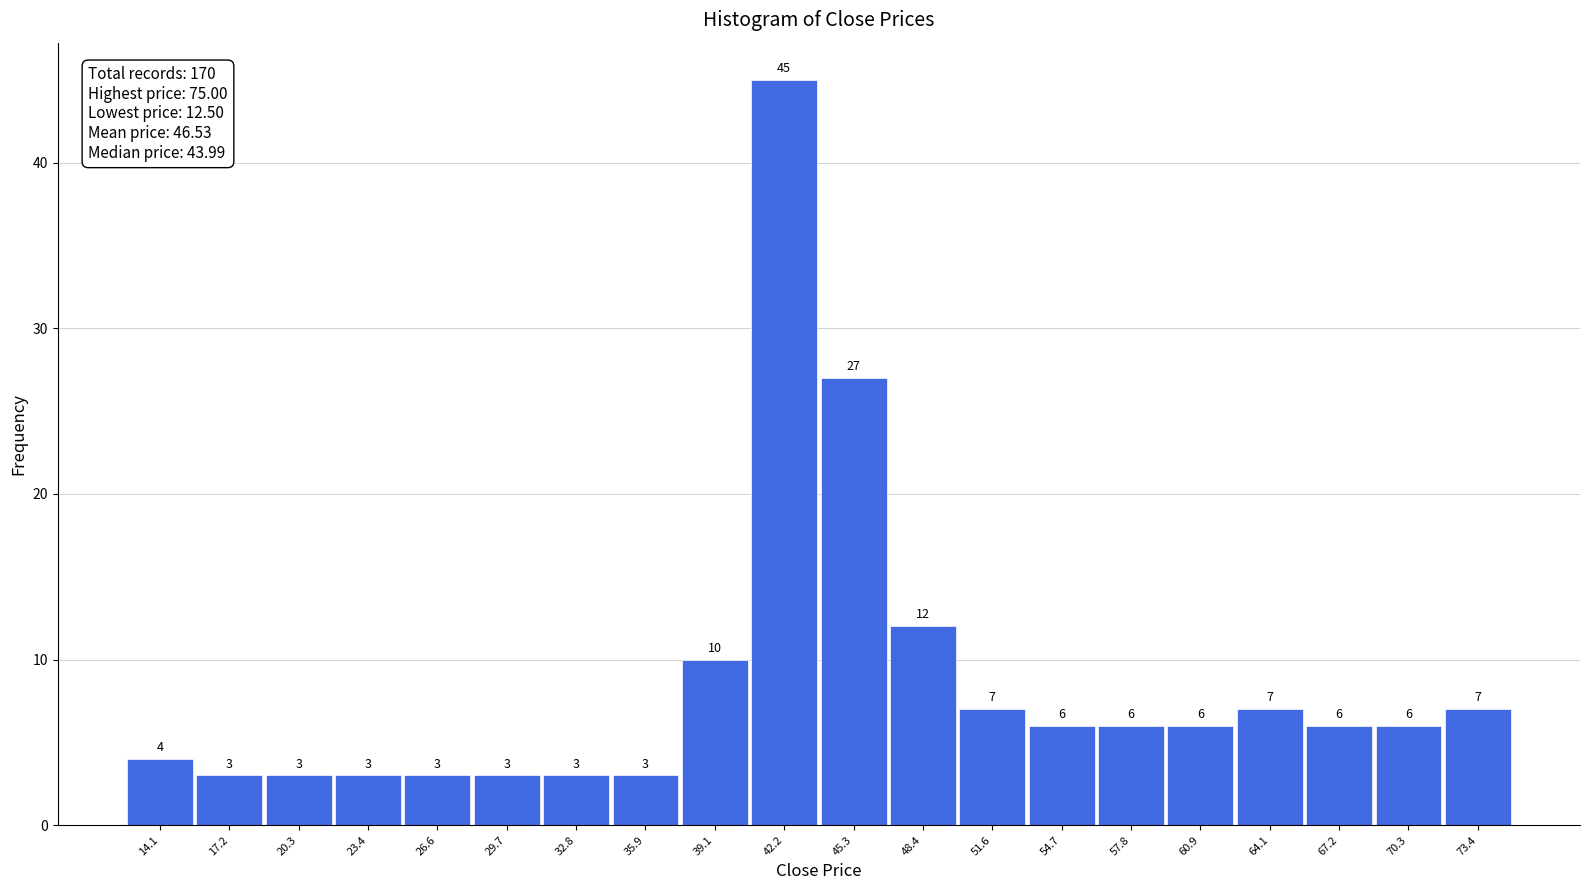

Reading left to right, list every bar in this chart as the range it spans on the x-axis followed by its height. The bar edges are not printed on the chart, so give them approximately, as read against the axis.

12.5 to 15.5: 4
15.5 to 19.0: 3
19.0 to 22.0: 3
22.0 to 25.0: 3
25.0 to 28.0: 3
28.0 to 31.5: 3
31.5 to 34.5: 3
34.5 to 37.5: 3
37.5 to 40.5: 10
40.5 to 44.0: 45
44.0 to 47.0: 27
47.0 to 50.0: 12
50.0 to 53.0: 7
53.0 to 56.5: 6
56.5 to 59.5: 6
59.5 to 62.5: 6
62.5 to 65.5: 7
65.5 to 69.0: 6
69.0 to 72.0: 6
72.0 to 75.0: 7